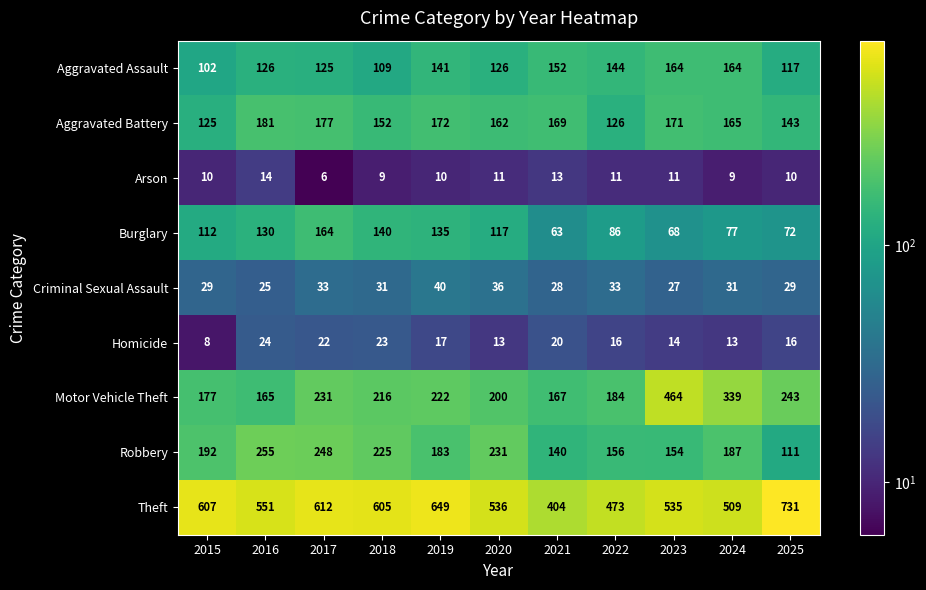

The value of Aggravated Battery at 2025 is 54. True or false?

False